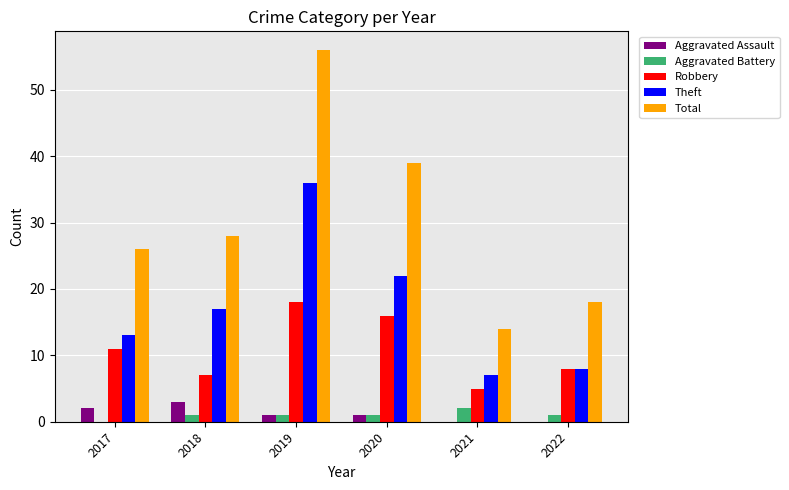

Which label corresponds to the largest value in the chart?

2019